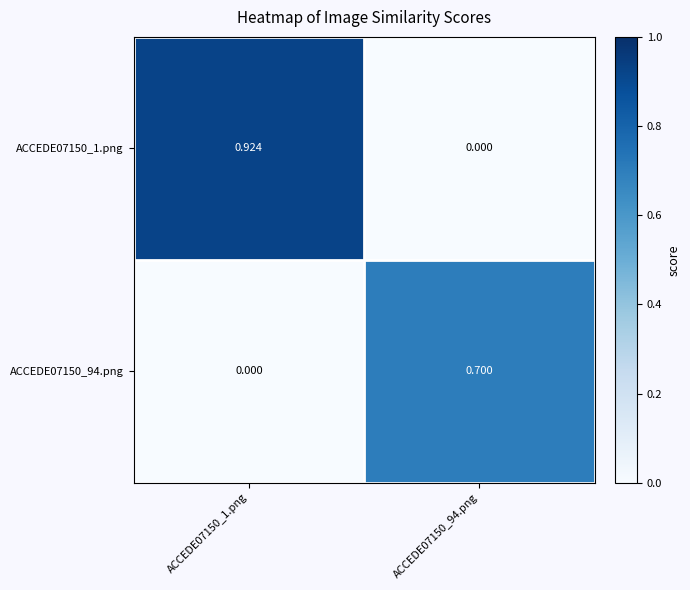

Reading left to right, transcribe all the data shown in this chart.

ACCEDE07150_1.png: ACCEDE07150_1.png=0.9	ACCEDE07150_94.png=0.0
ACCEDE07150_94.png: ACCEDE07150_1.png=0.0	ACCEDE07150_94.png=0.7